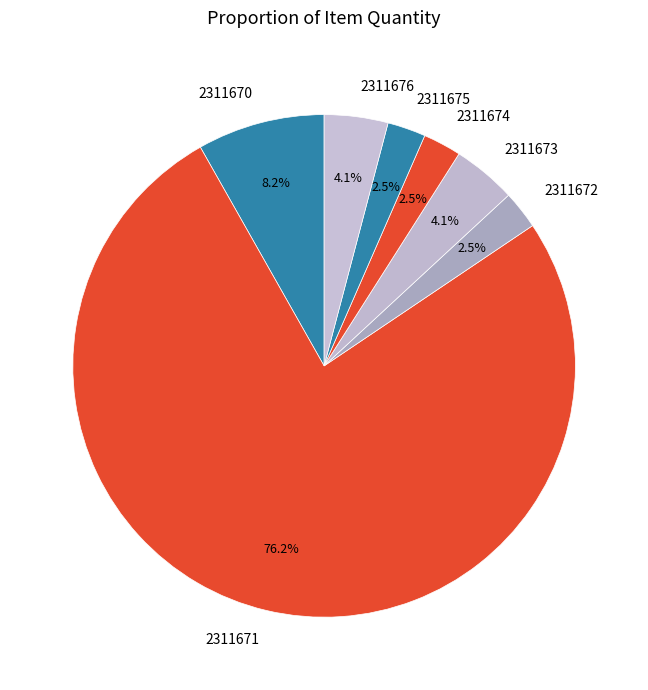

Count the number of slices in the pie.

7